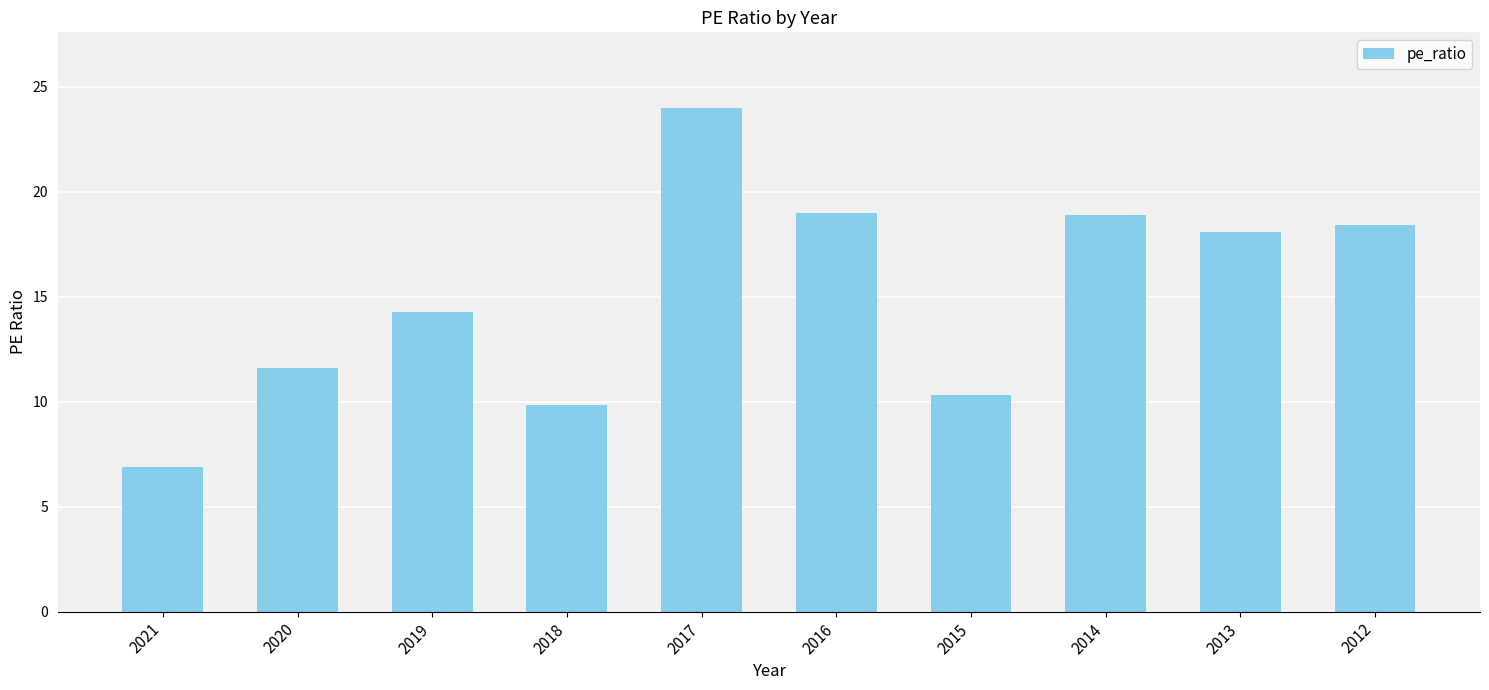

Which has a higher value, 2014 or 2018?

2014